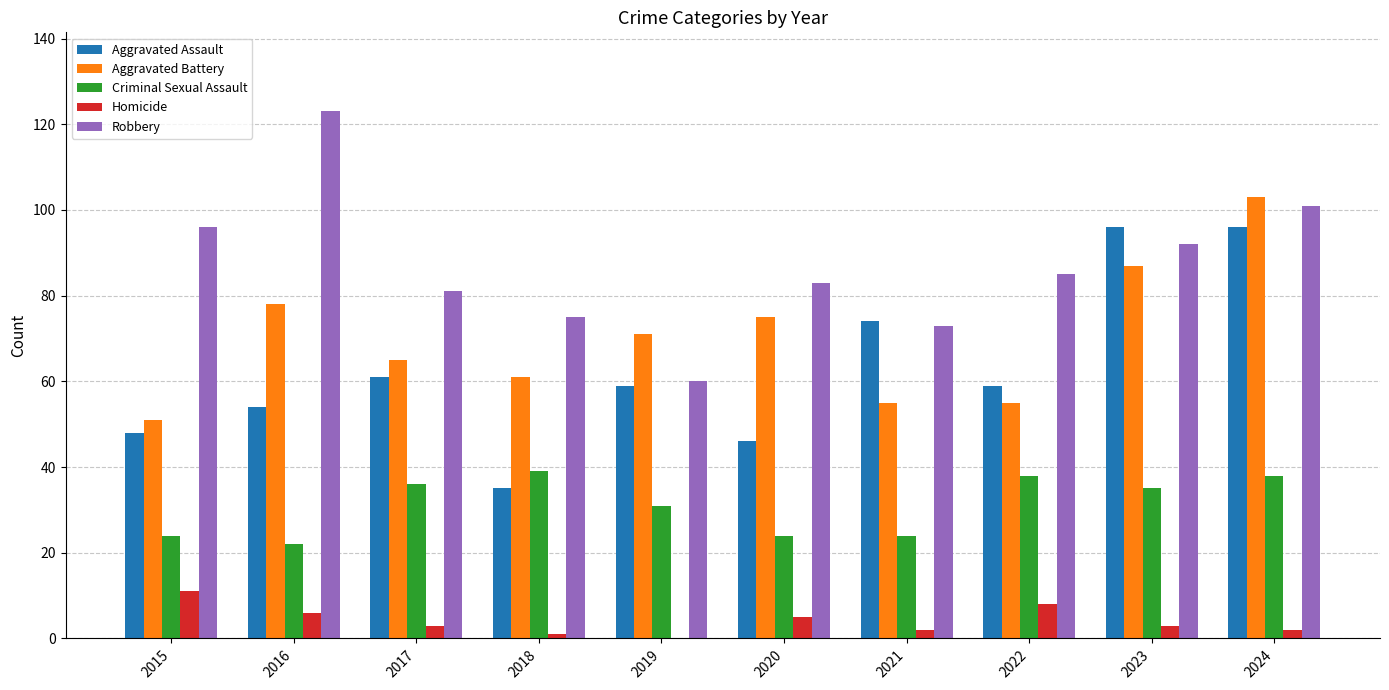

The Robbery series shows 101 at 2024. True or false?

True